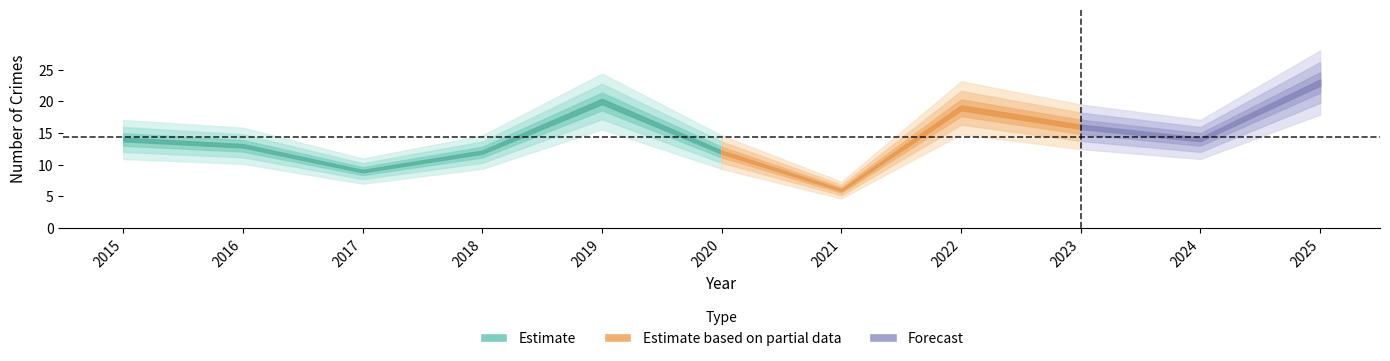

The Robbery series shows 13 at 2022. True or false?

False